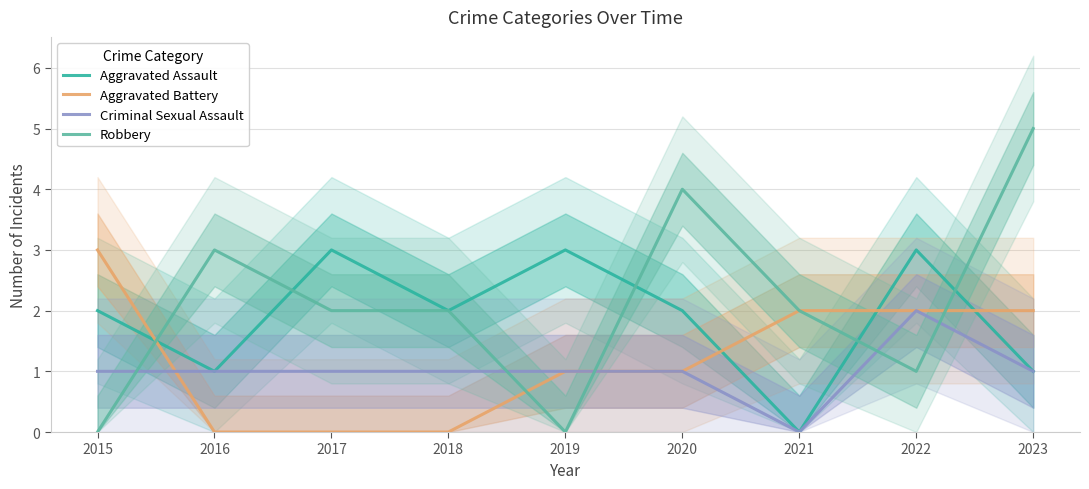

Which category has the lowest value in the Criminal Sexual Assault series?

2021